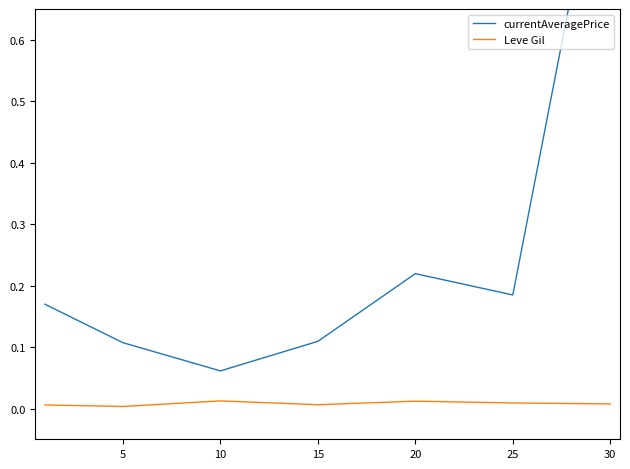

True or false: Leve Gil has a value of 0.0 at 30.

False